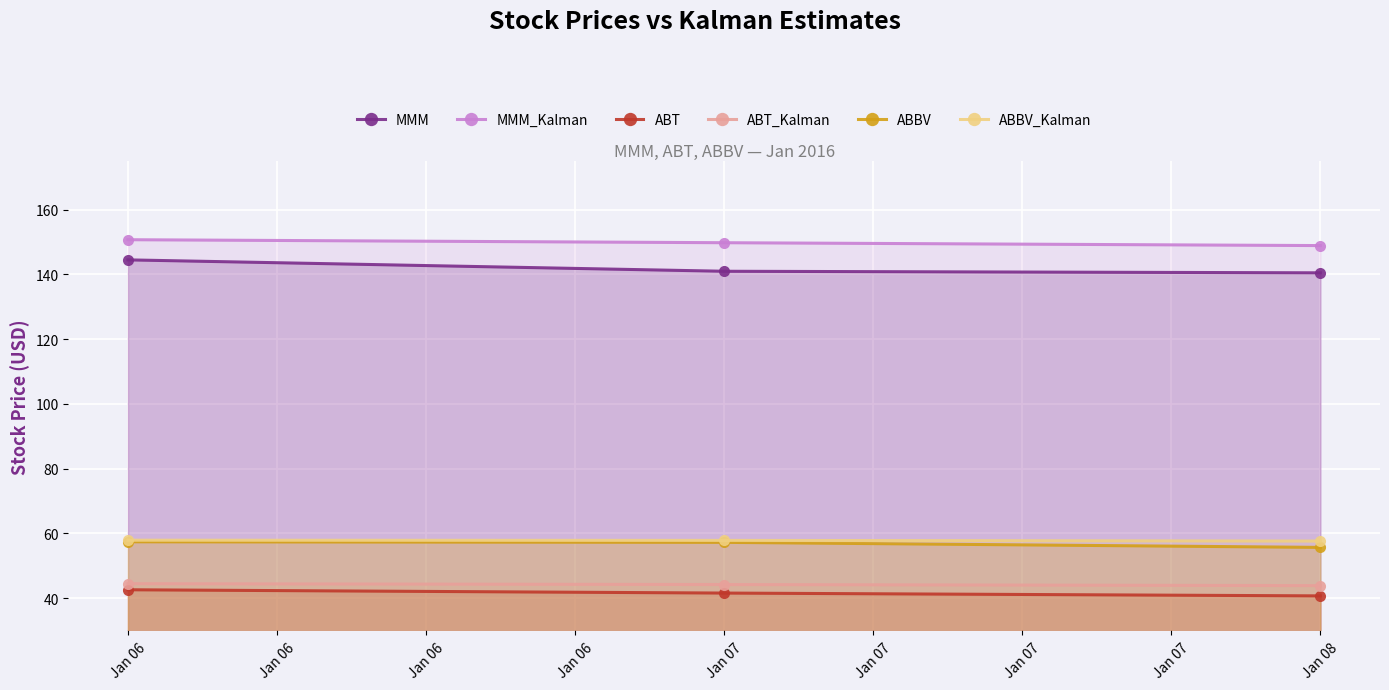

What is the difference between the second highest and minimum values in the MMM_Kalman series?

0.9